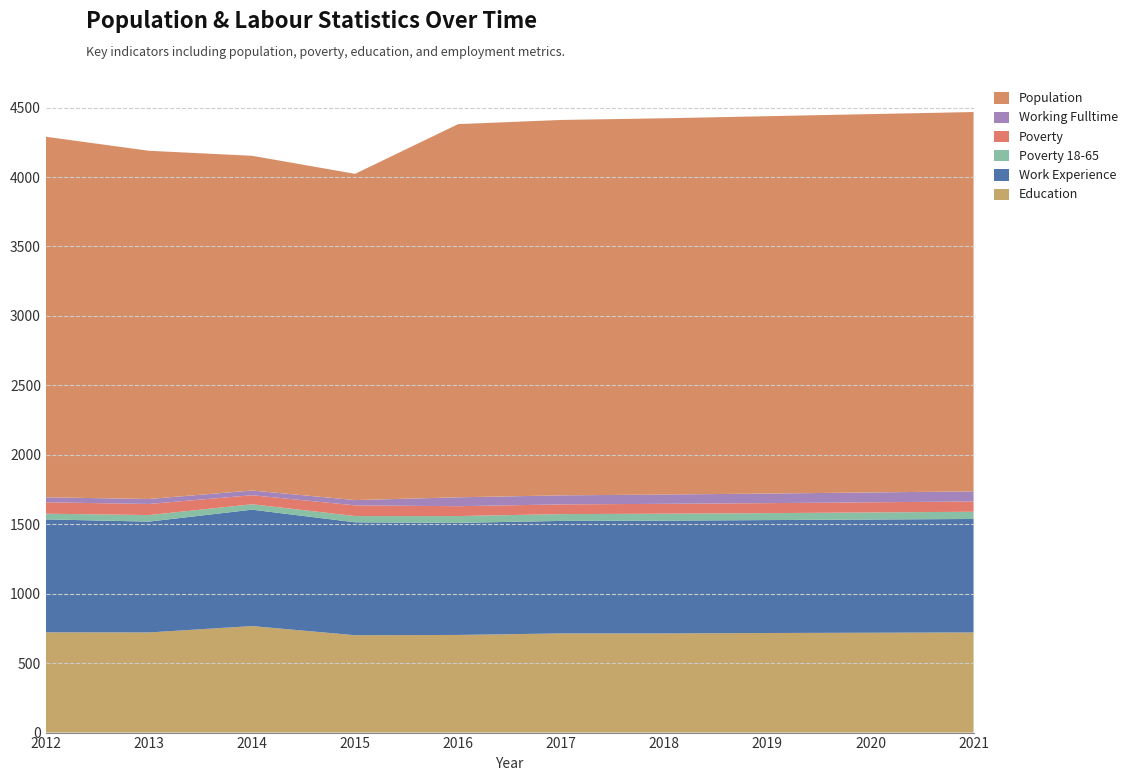

Reading left to right, transcribe all the data shown in this chart.

Education: 2012=722	2013=721	2014=767	2015=701	2016=703	2017=714	2018=714	2019=717	2020=719	2021=721
Work Experience: 2012=813	2013=798	2014=838	2015=813	2016=807	2017=810	2018=812	2019=813	2020=815	2021=817
Poverty 18-65: 2012=41	2013=47	2014=39	2015=45	2016=49	2017=49	2018=50	2019=50	2020=51	2021=52
Poverty: 2012=82	2013=80	2014=65	2015=77	2016=71	2017=70	2018=71	2019=72	2020=73	2021=74
Working Fulltime: 2012=36	2013=36	2014=34	2015=38	2016=64	2017=65	2018=67	2019=69	2020=71	2021=73
Population: 2012=2596	2013=2507	2014=2410	2015=2349	2016=2687	2017=2703	2018=2709	2019=2717	2020=2724	2021=2731